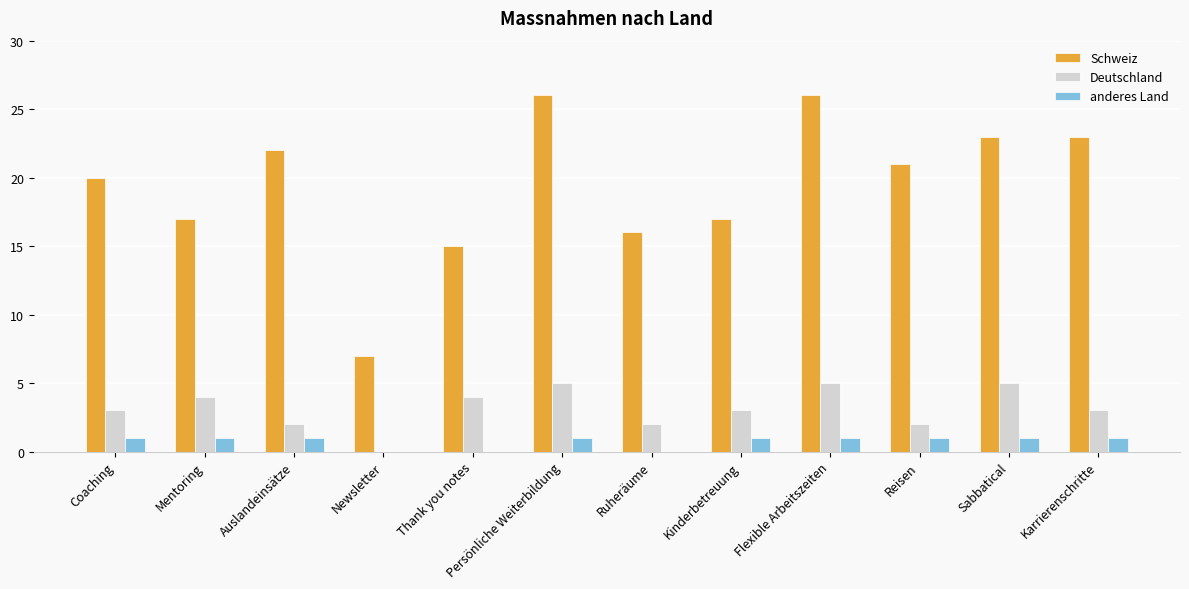

Between Newsletter and Karrierenschritte, which series saw the biggest shift?

Schweiz